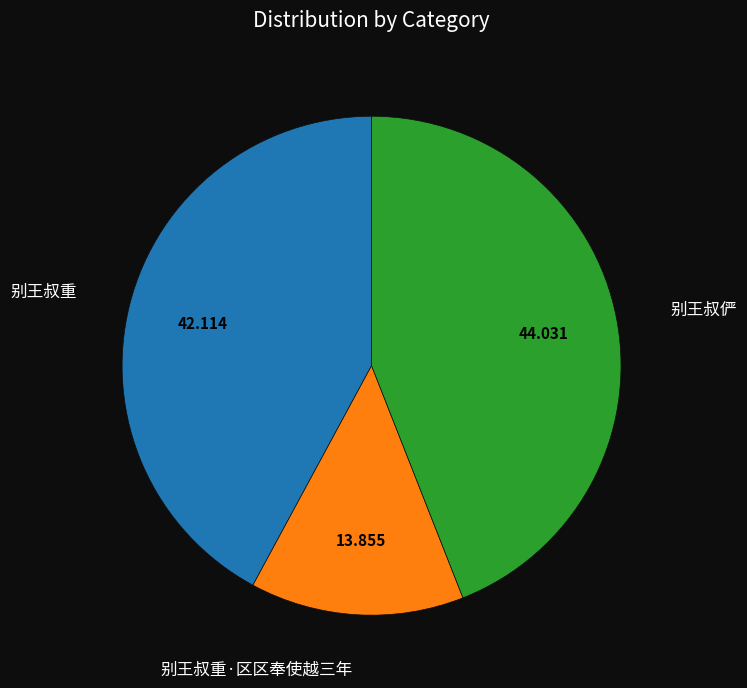

True or false: 别王叔俨 accounts for 39% of the total.

False